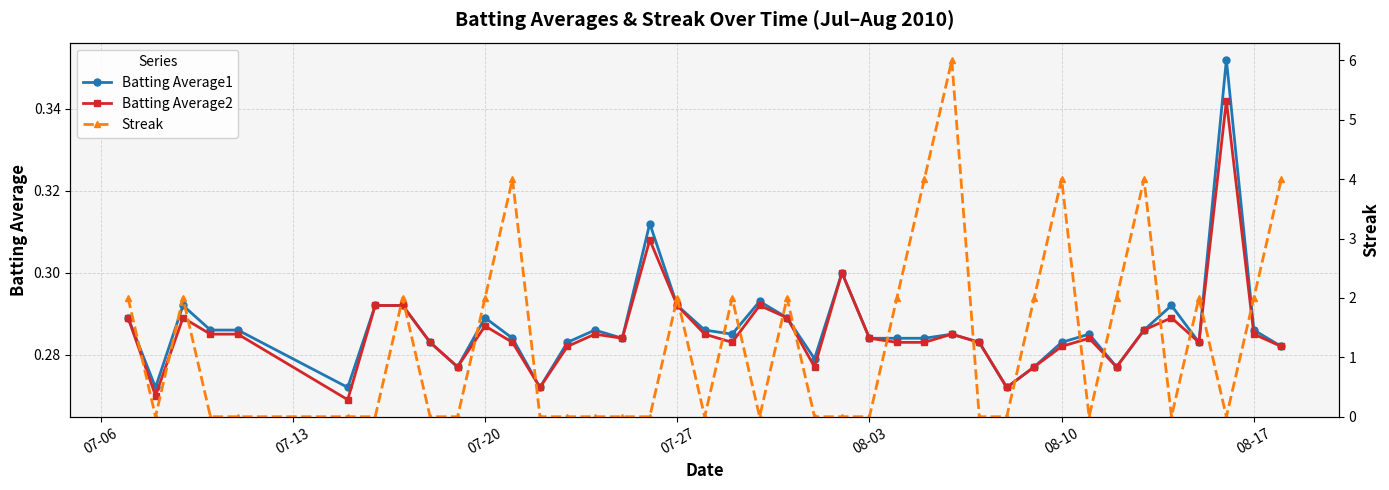

Is it true that Batting Average2 equals 0.4 at 08-03?

False